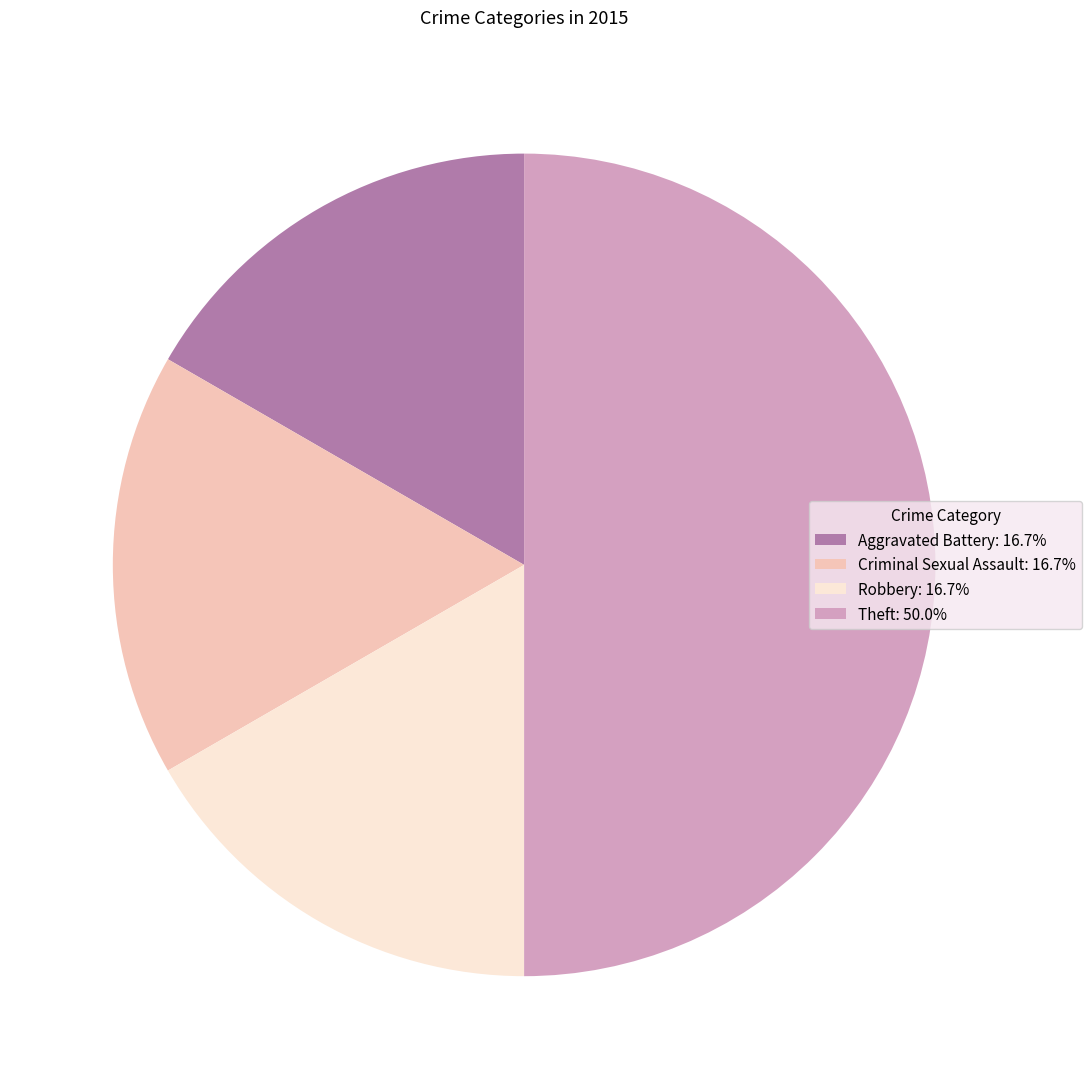

Approximately how many times larger is the value at Robbery: 16.7% compared to Criminal Sexual Assault: 16.7%?

1.0